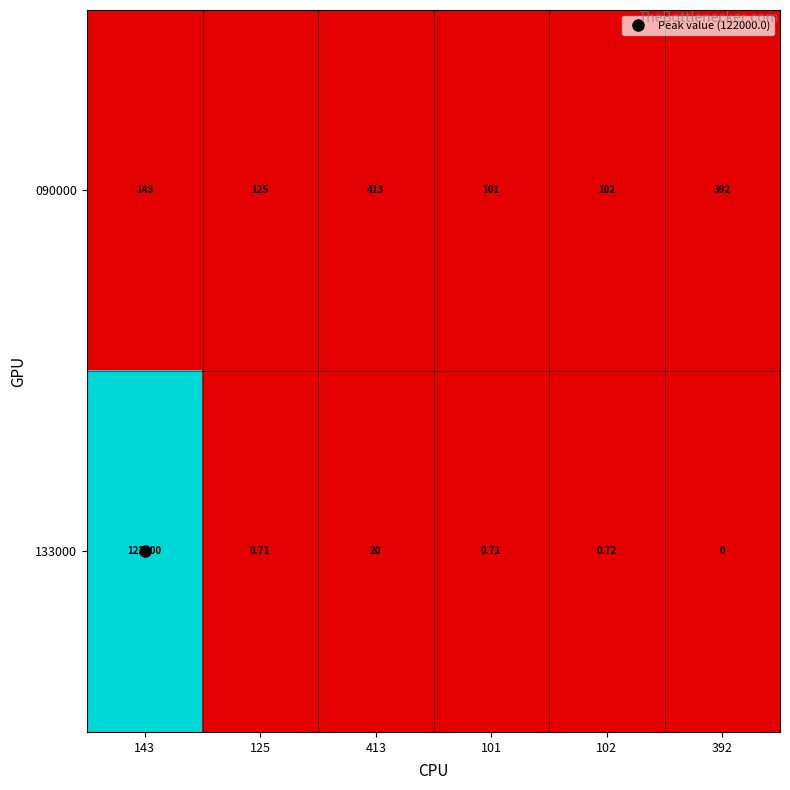

Which series has the largest range (max minus min)?

133000